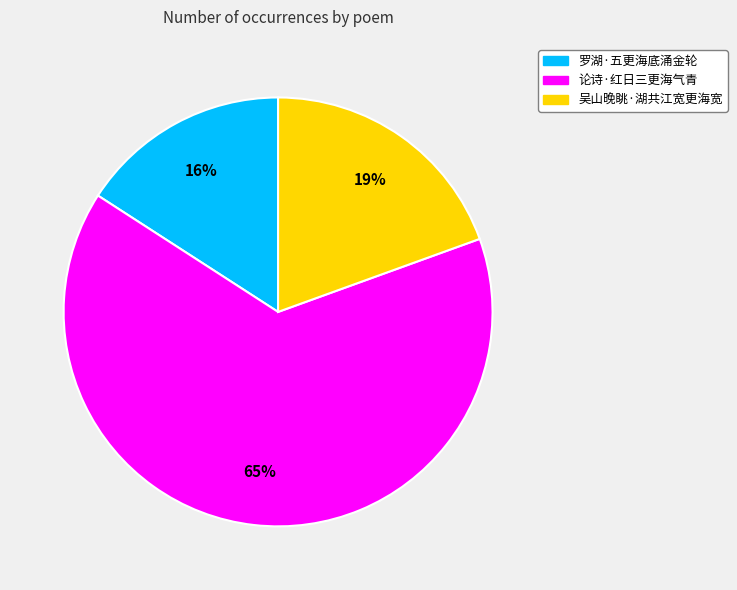

Do 论诗·红日三更海气青 and 罗湖·五更海底涌金轮 together represent more than half of the pie?

Yes